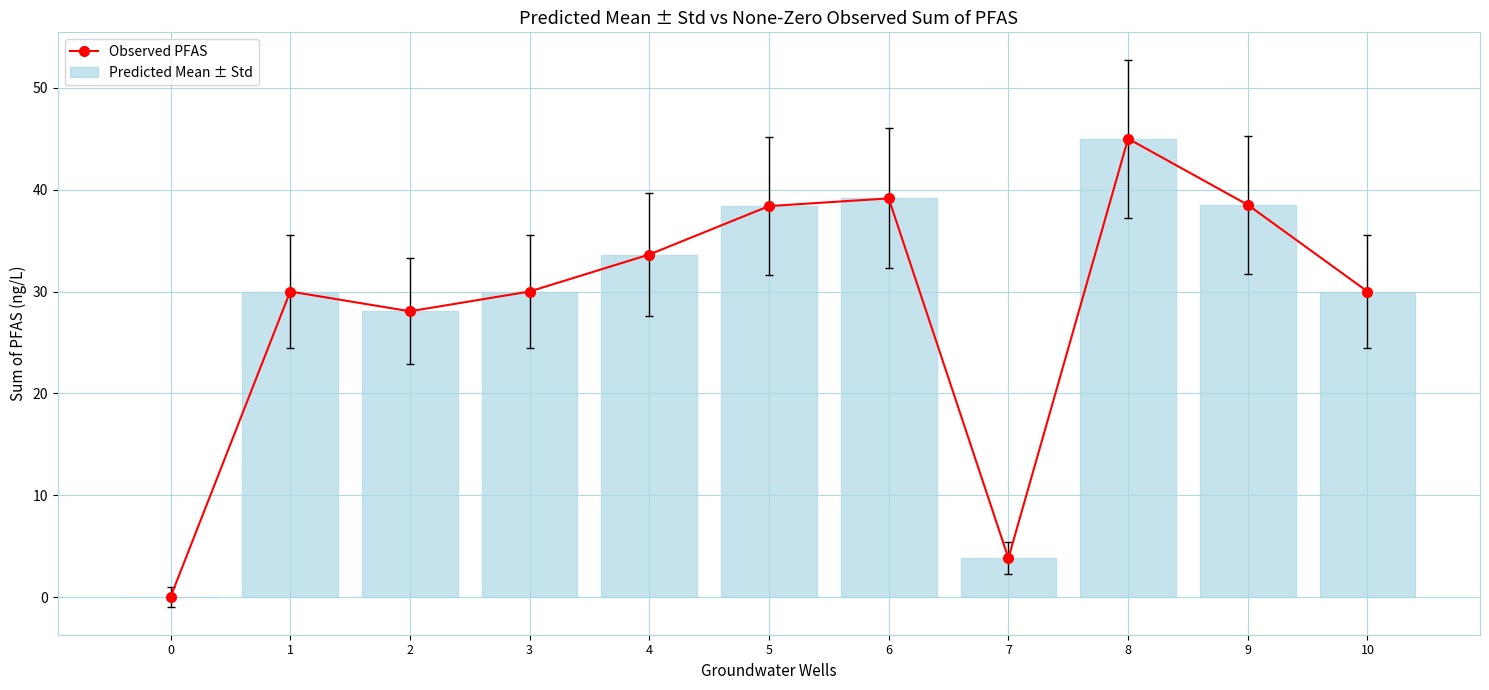

Between 6 and 10, which is larger?

6